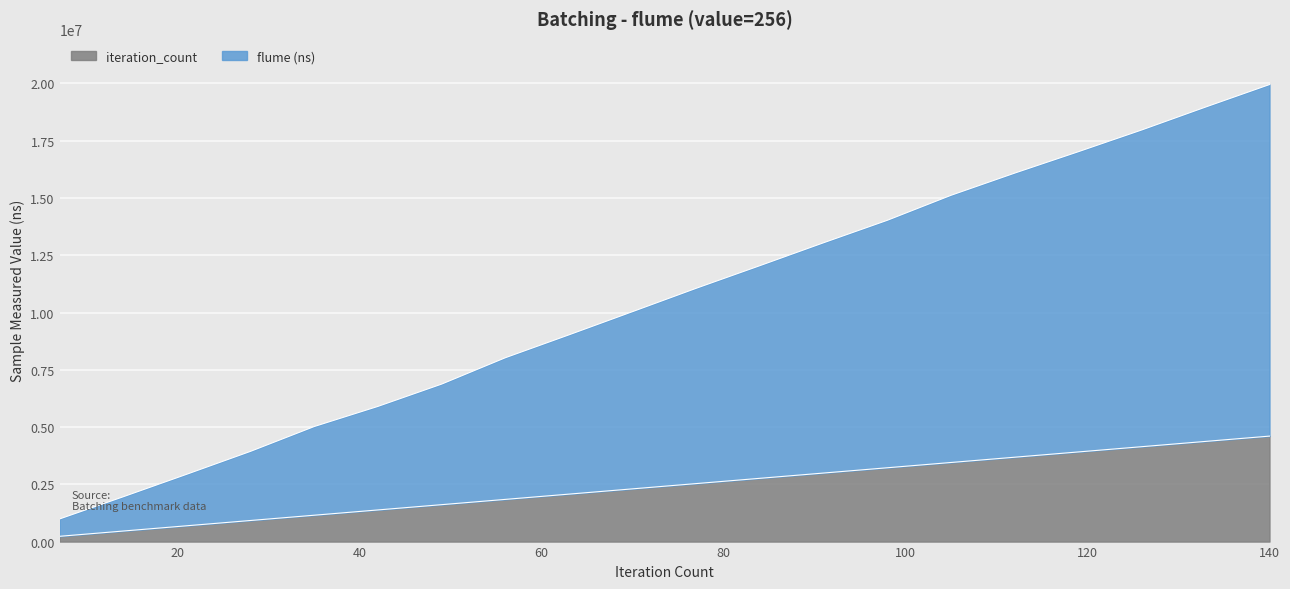

What is the approximate value of iteration_count at 105?

3453521.2